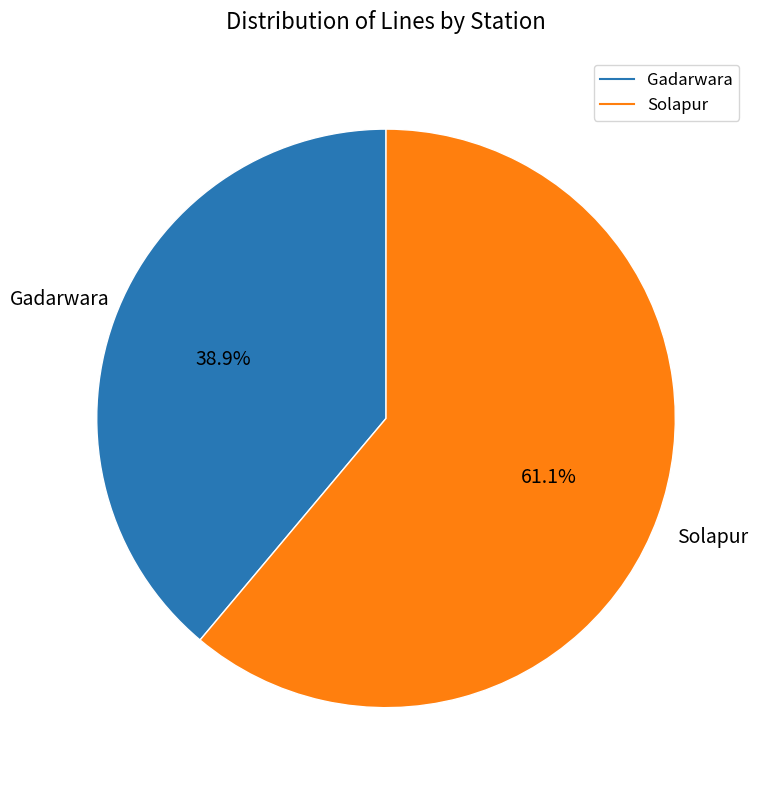

How many segments does this pie chart have?

2